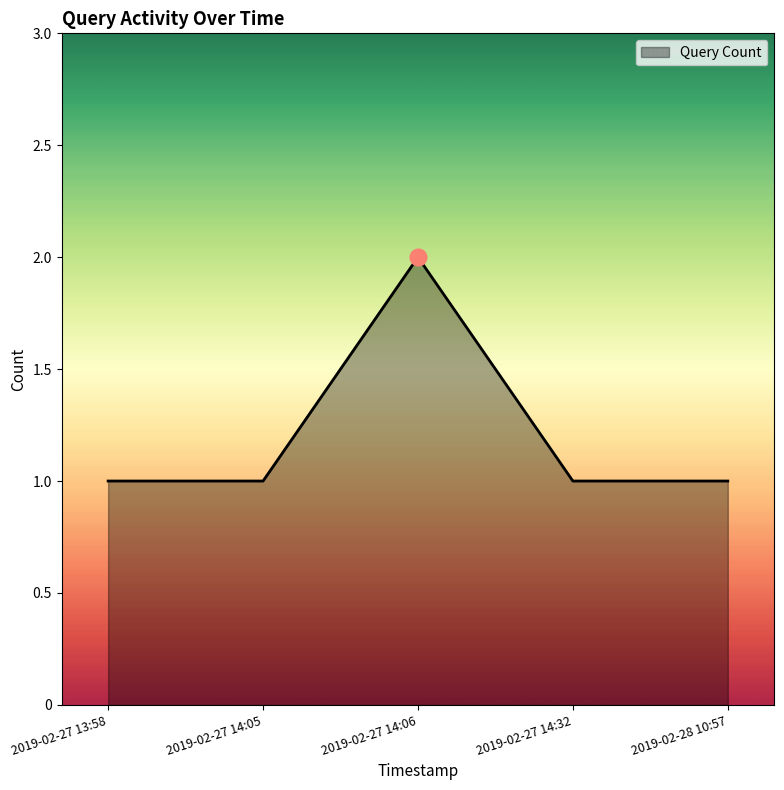

Is it true that the value at 2019-02-27 14:32 is 1?

True